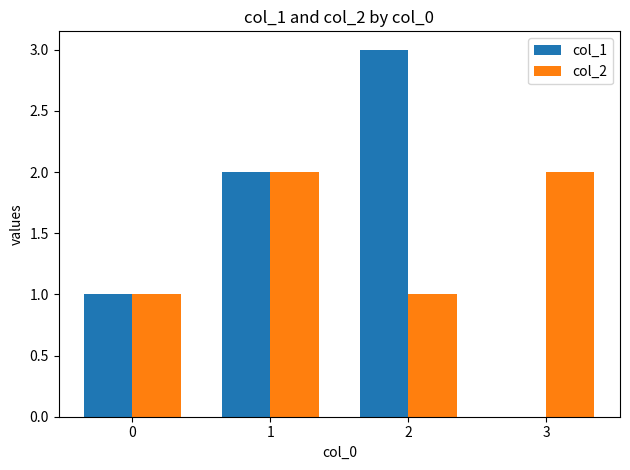

Reading left to right, transcribe all the data shown in this chart.

col_1: 1	2	3	0
col_2: 1	2	1	2